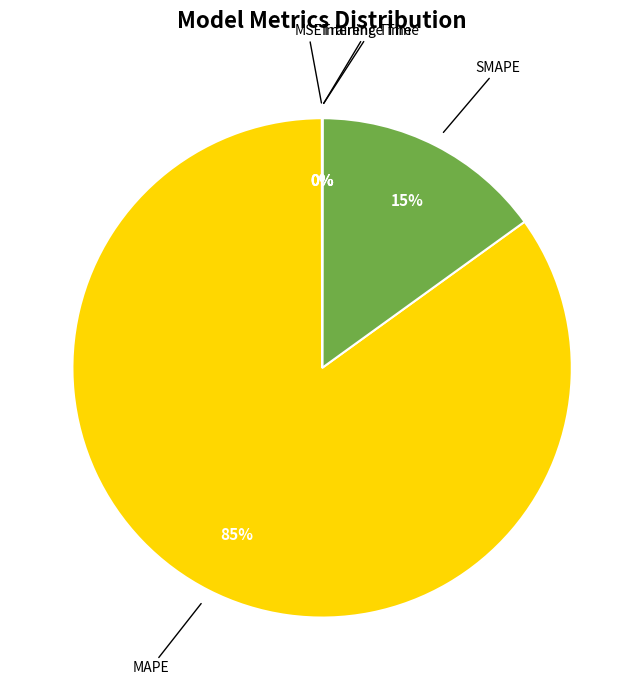

Which has a higher value, SMAPE or MAPE?

MAPE